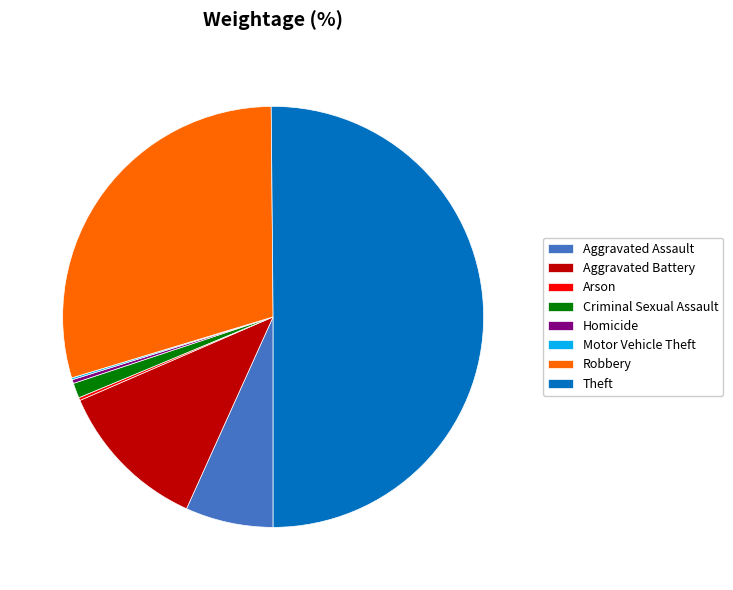

Which slice represents more than half of the pie?

Theft